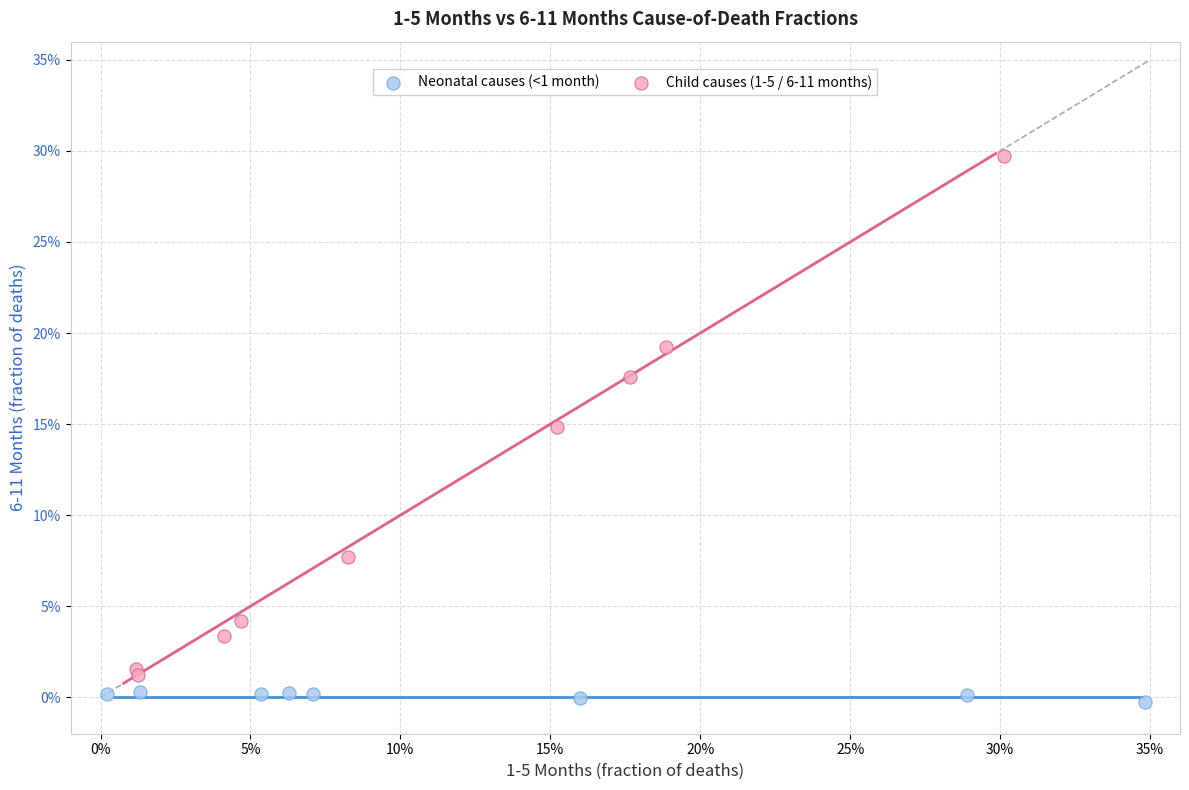

What are all the series names shown in the legend?

Neonatal causes (<1 month), Child causes (1-5 / 6-11 months)